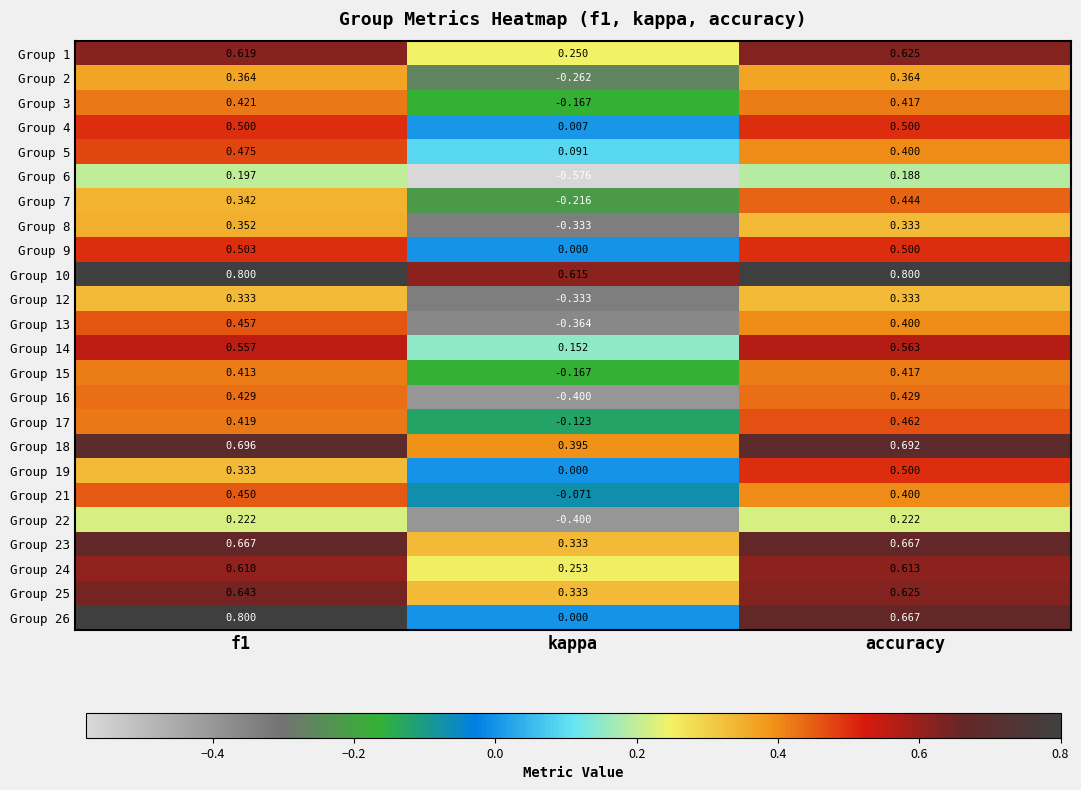

Which label corresponds to the smallest value in the chart?

kappa